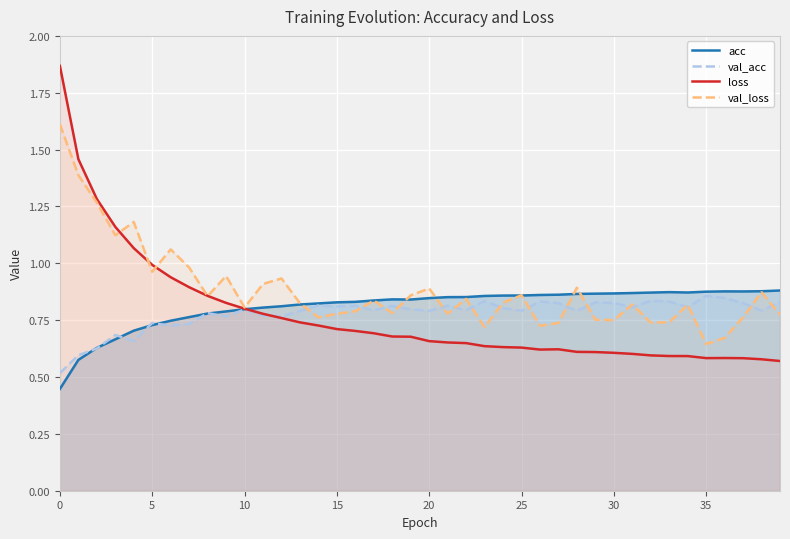

Which series has the largest range (max minus min)?

loss